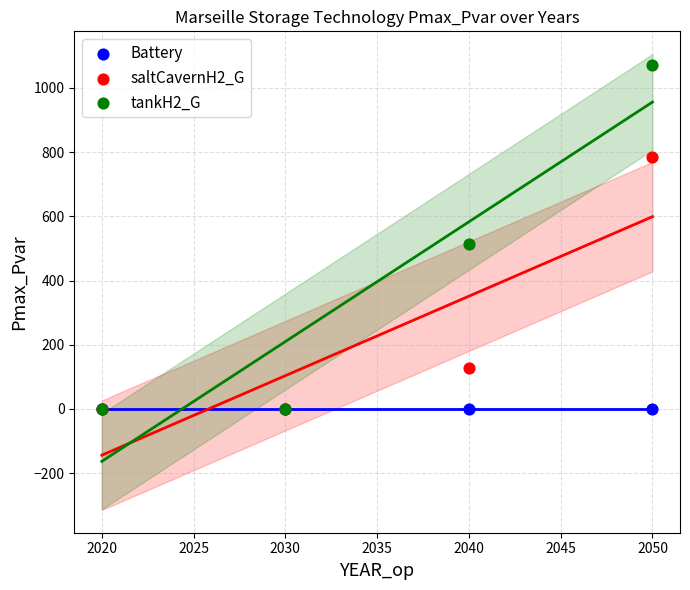

Across all series, what Y value is closest to 536?

512.8